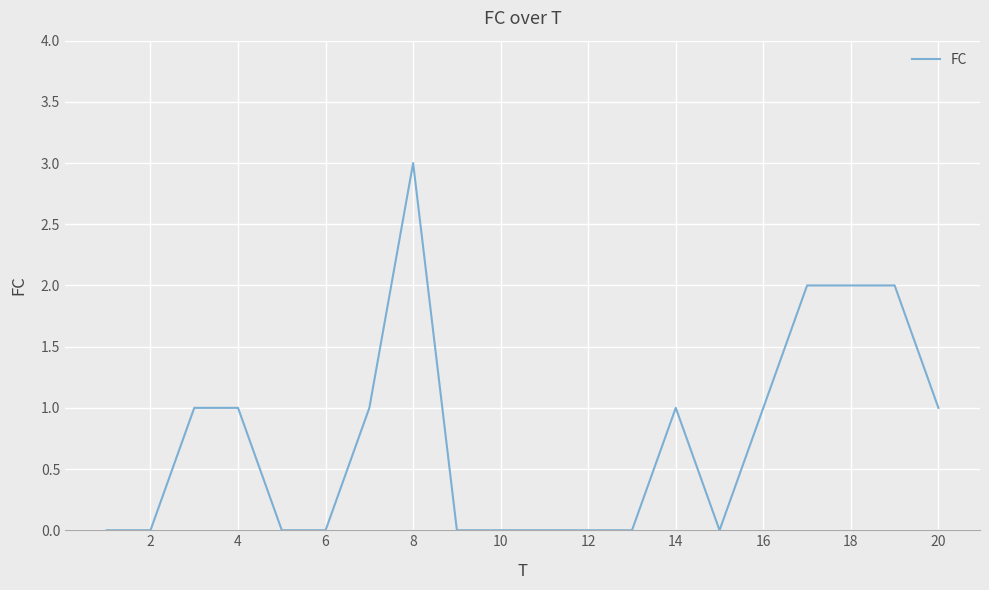

What is the greatest value displayed?

3